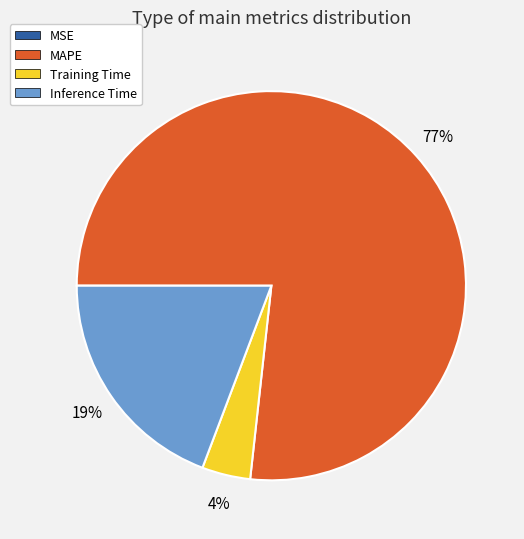

The Inference Time slice represents 9% of the pie. True or false?

False